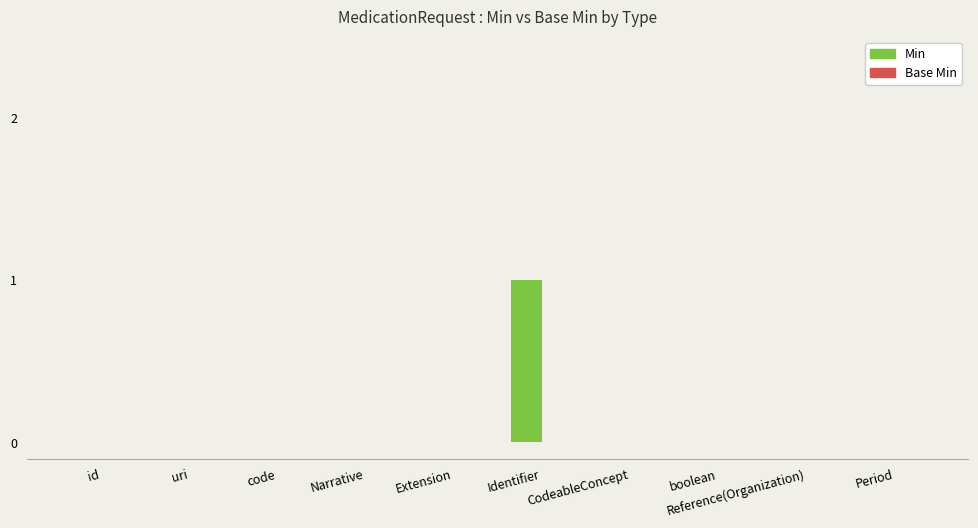

The chart shows a value of -1 at Period. True or false?

False